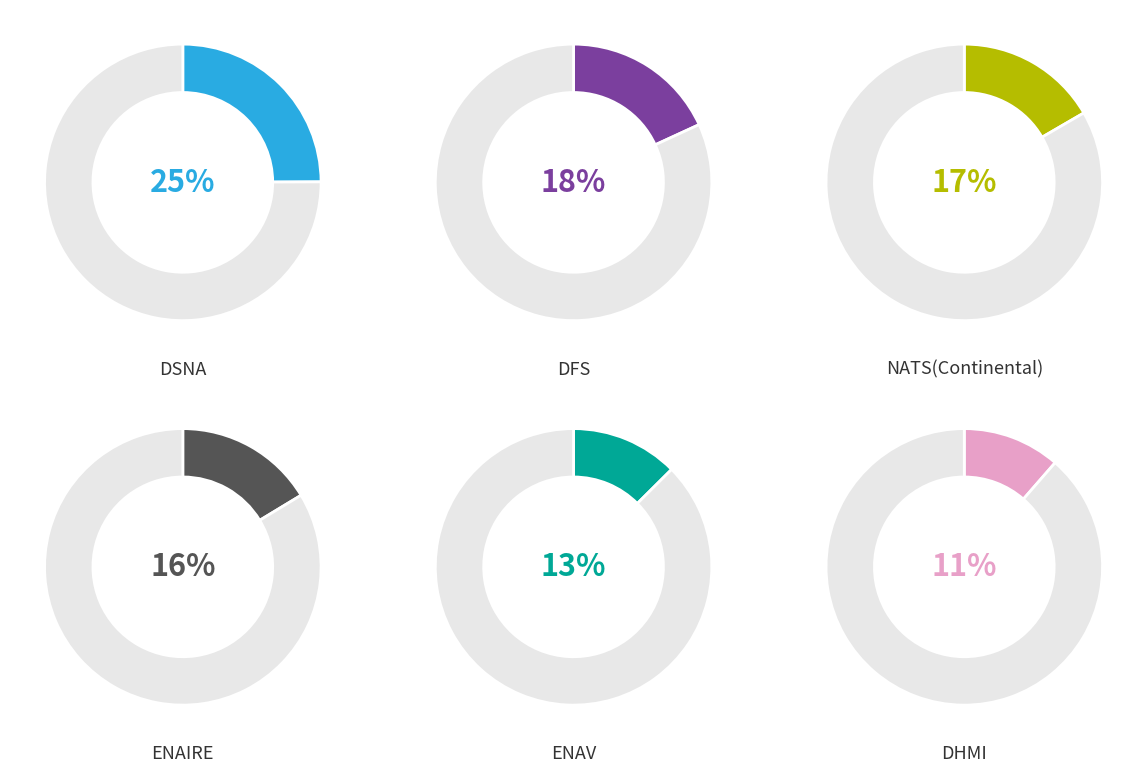

What is the smallest slice in the pie chart?

DHMI